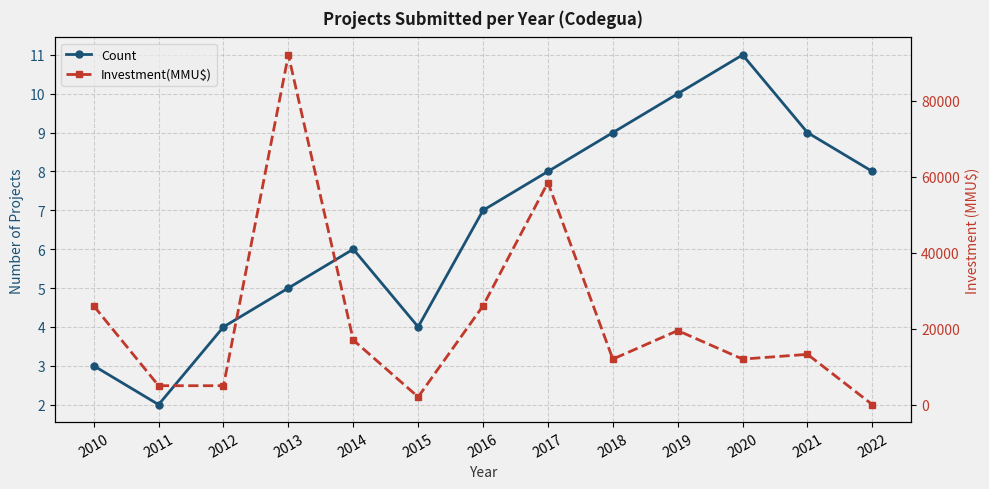

Which category has the lowest value across all series?

2011